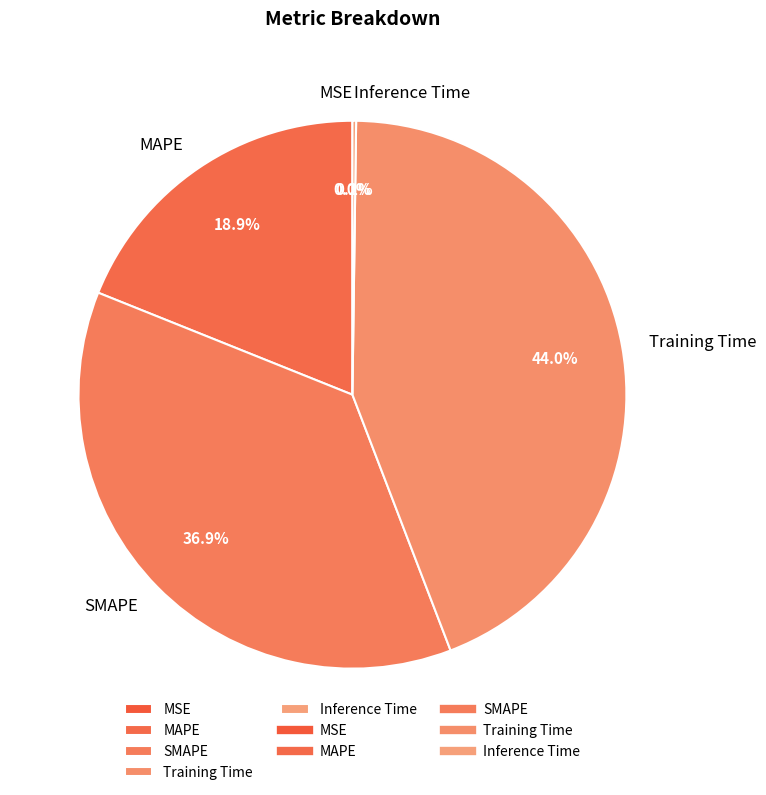

Which category has the biggest portion of the pie?

Training Time